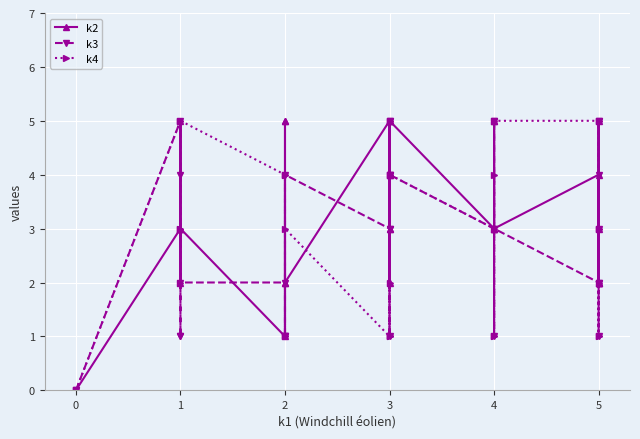

Where is k3 nearest to the value 2?

1